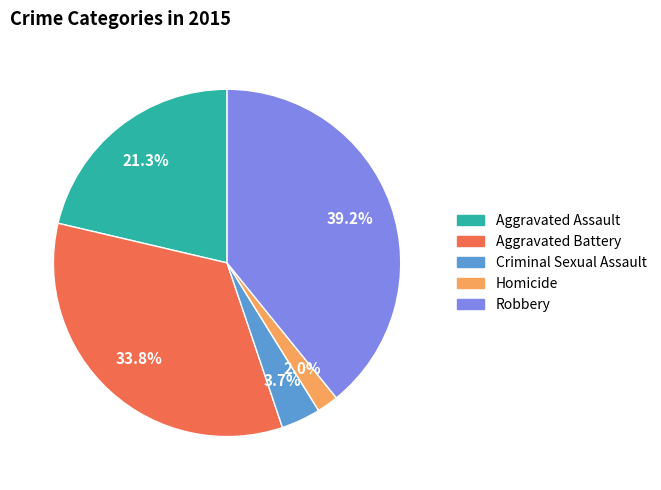

Is it true that Robbery is 46% of the pie?

False